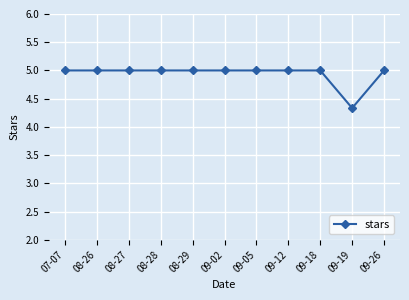

What position from the left is 08-27?

3